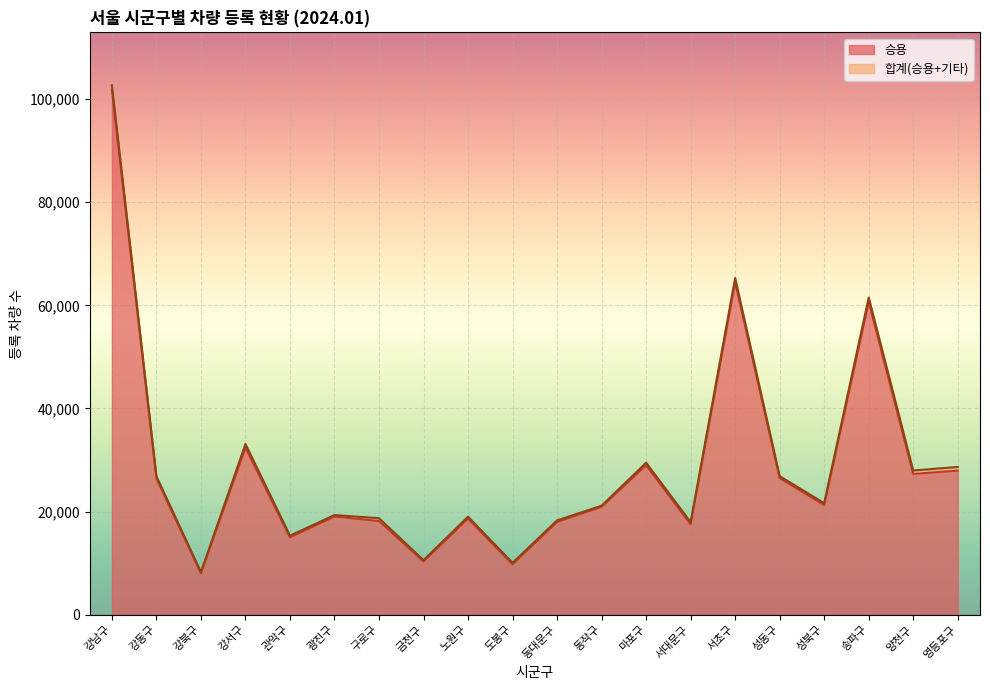

True or false: 승용 and 합계 cross at least once.

False